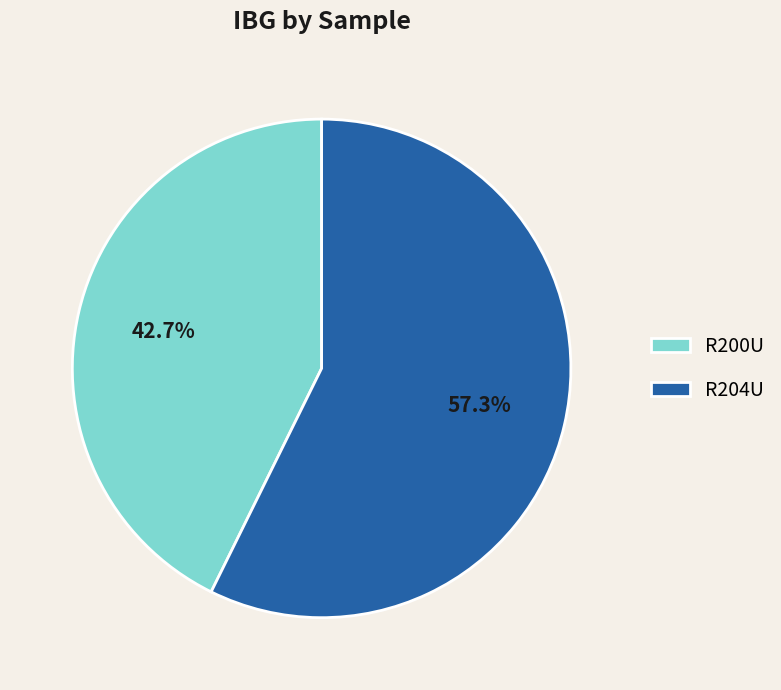

Which slice represents more than half of the pie?

R204U